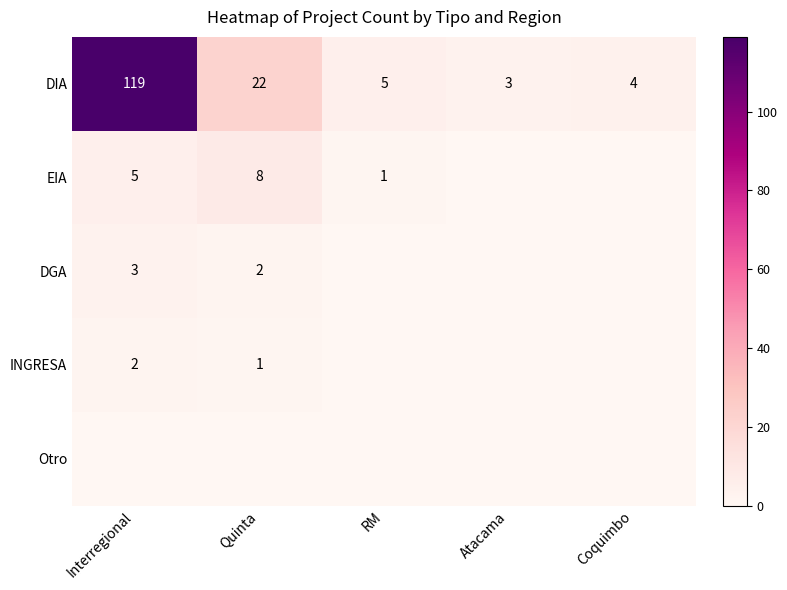

How many data points does each series have?

5